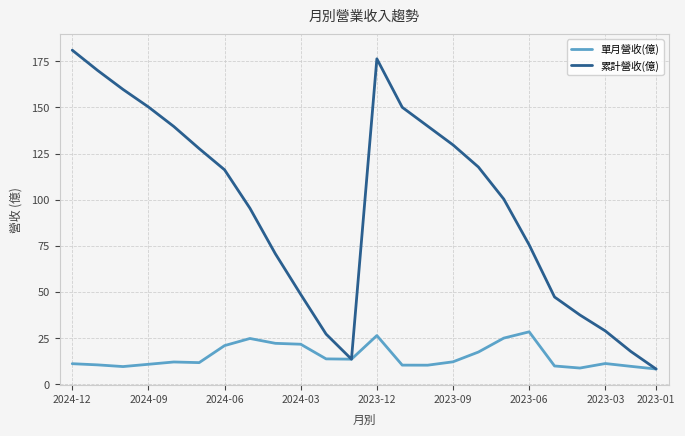

What is the minimum value for 單月營收(億)?

8.1